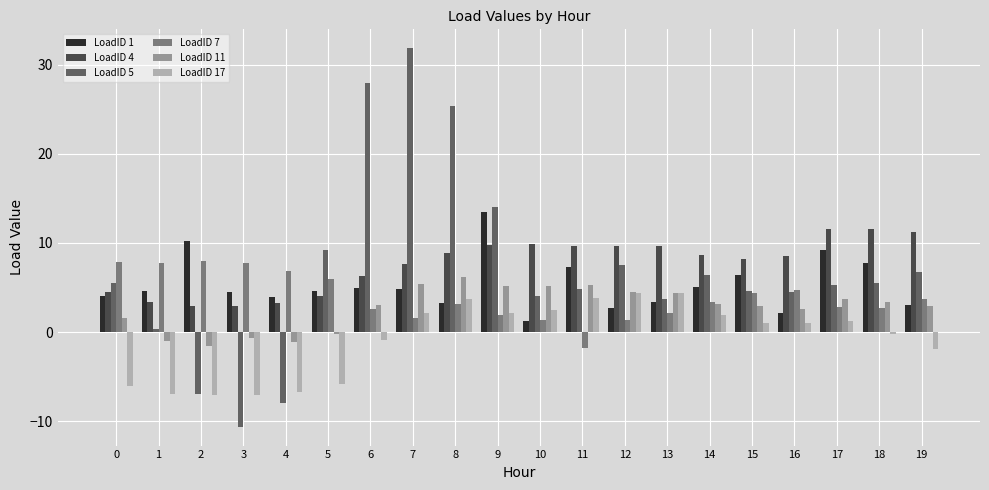

Which series has the widest spread of values?

LoadID 5